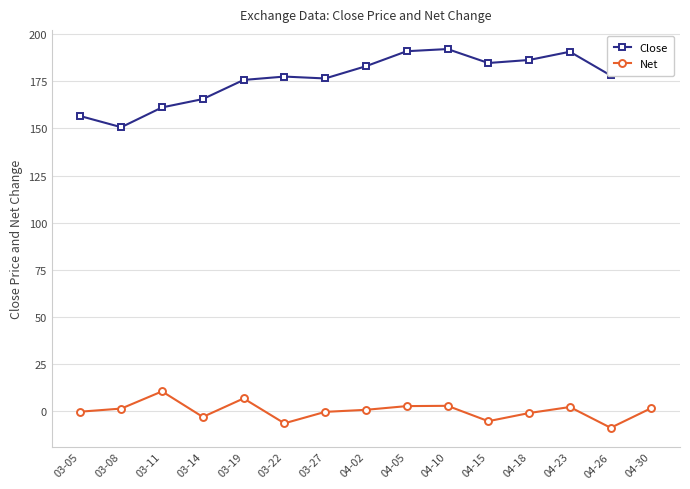

The value of Close at 03-08 is 93.0. True or false?

False